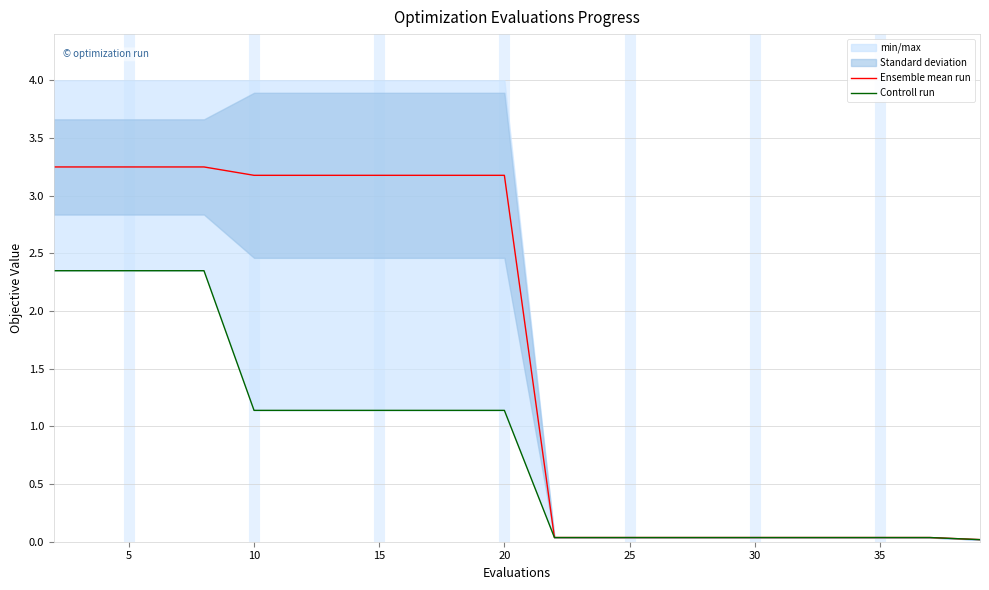

Is it true that Ensemble mean run equals 3.2 at 20?

True